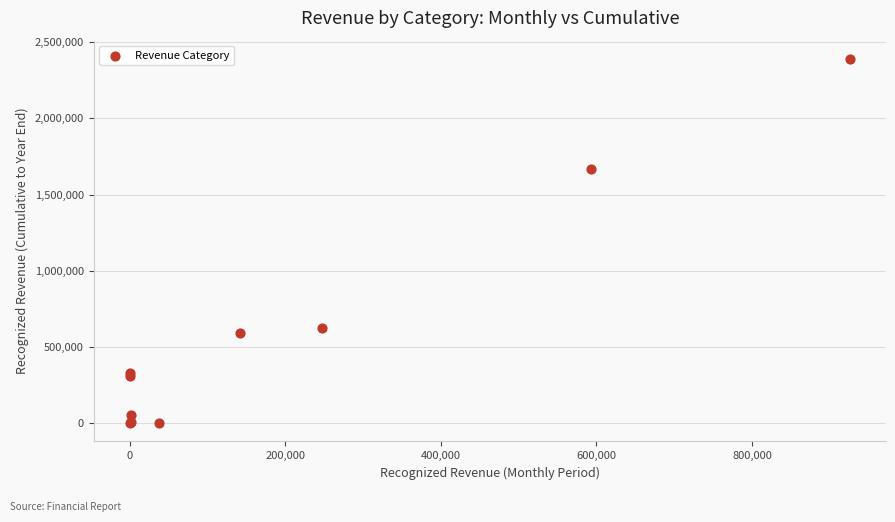

What Y value in the scatter plot is closest to 1194741?

1669094